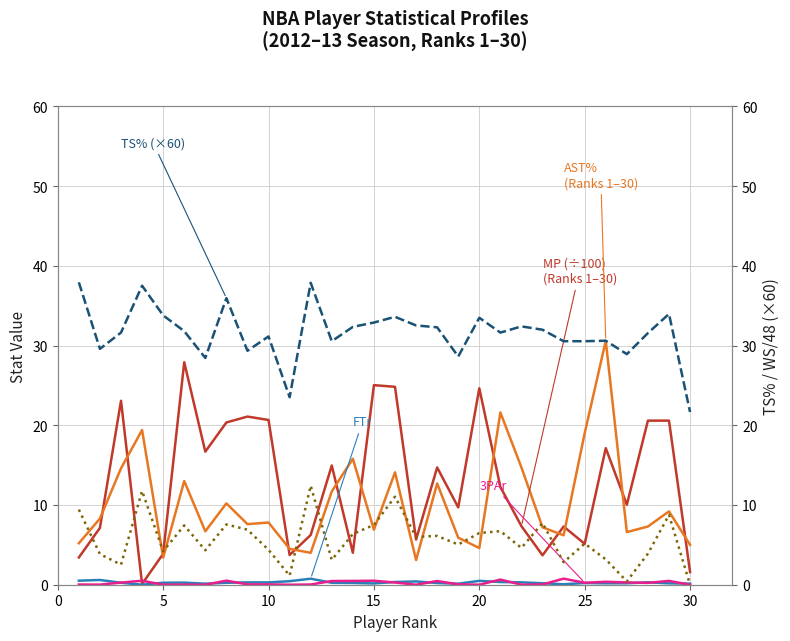

How many lines are shown in the chart?

6